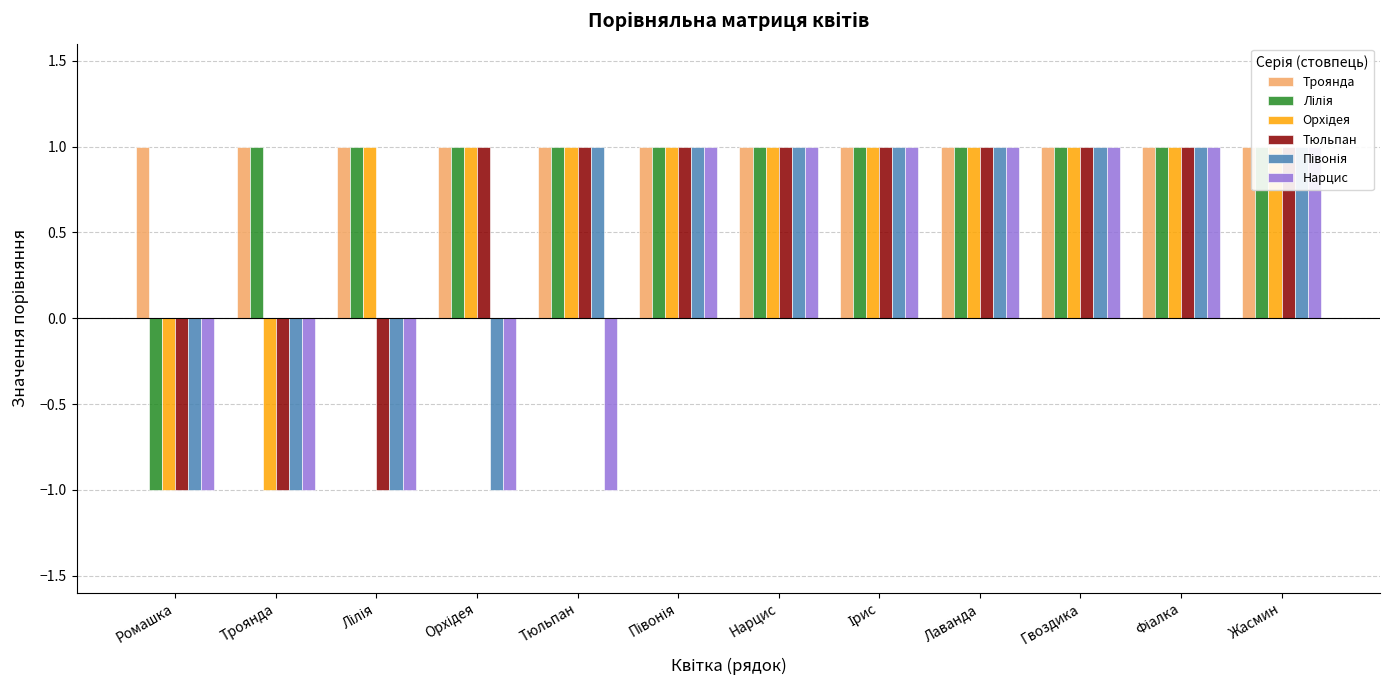

What position from the right is Тюльпан?

8